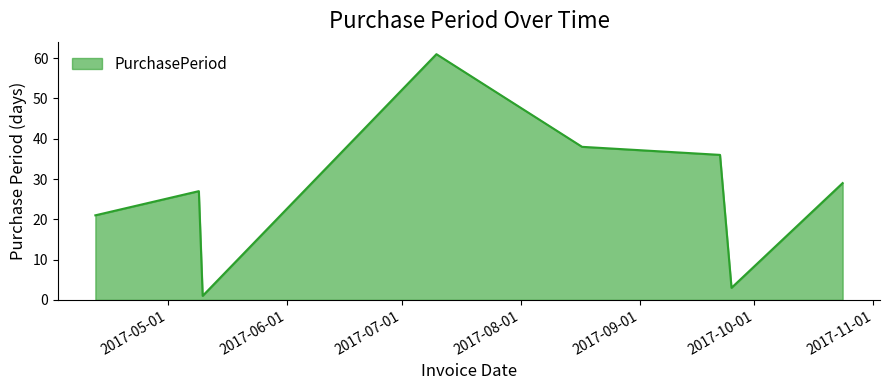

Does the chart have visible grid lines?

No